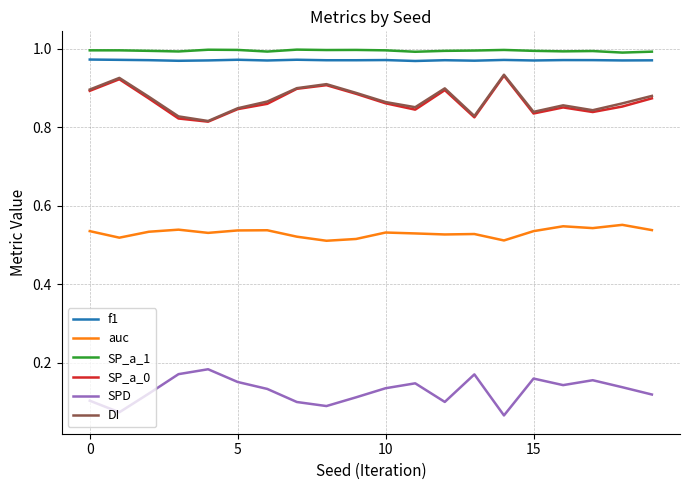

True or false: SPD and SP_a_0 cross at least once.

False